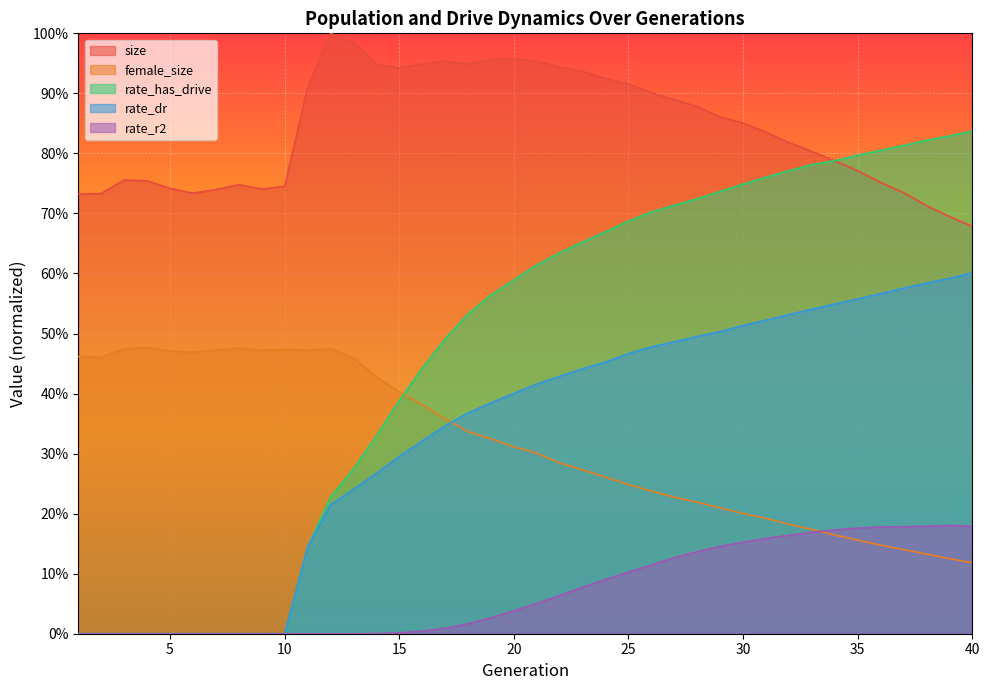

What is the greatest value displayed?

1.0